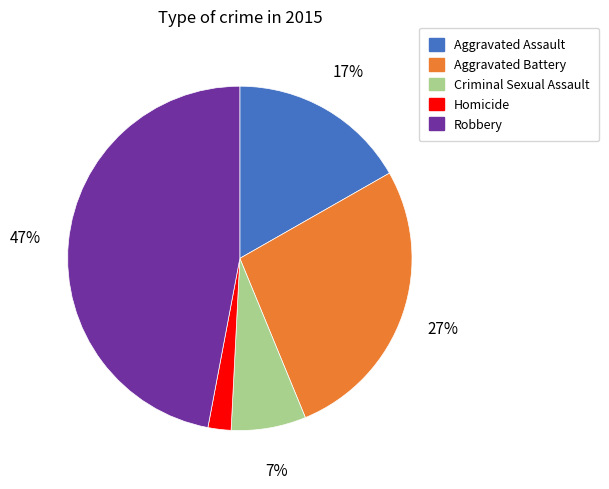

Approximately how many times larger is the value at Criminal Sexual Assault compared to Aggravated Assault?

0.4